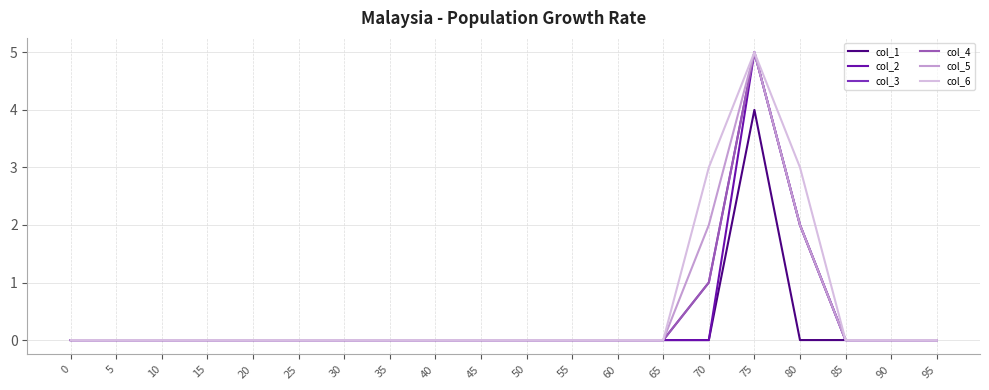

Where is col_5 nearest to the value 2?

70